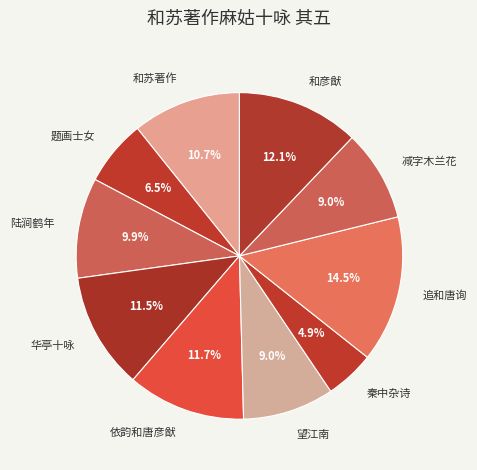

What is the largest slice in the pie chart?

追和唐询